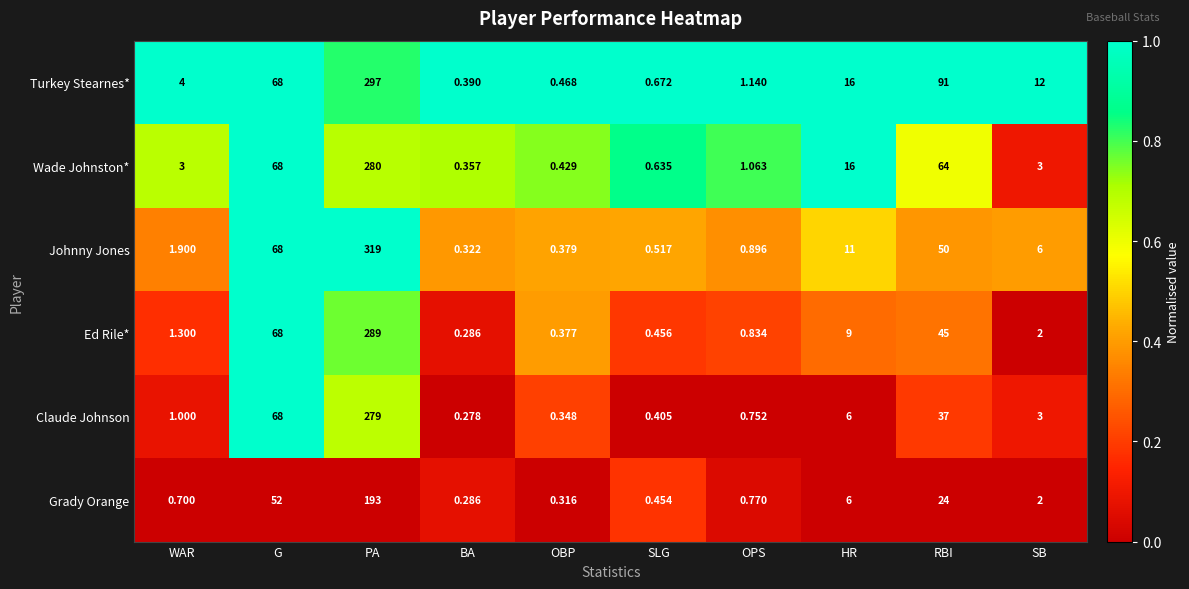

At how many categories does at least one series exceed 0?

10